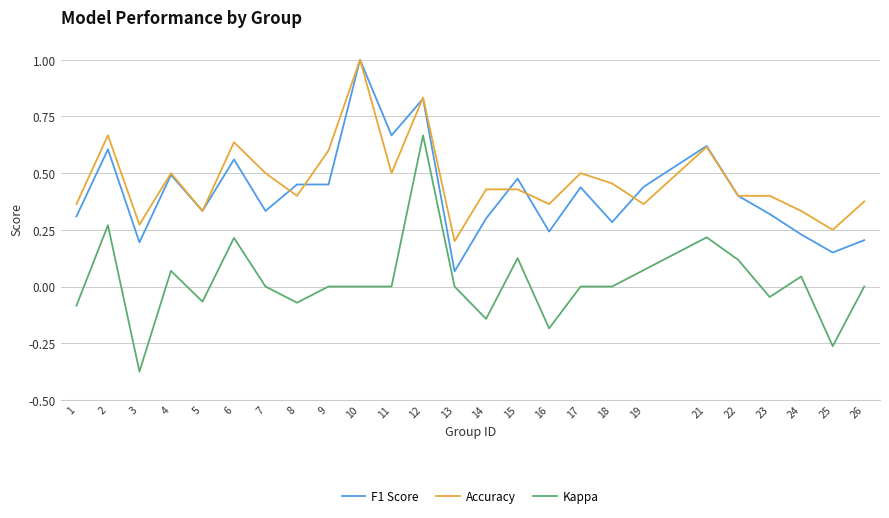

Is it true that Accuracy equals 0.2 at 5?

False